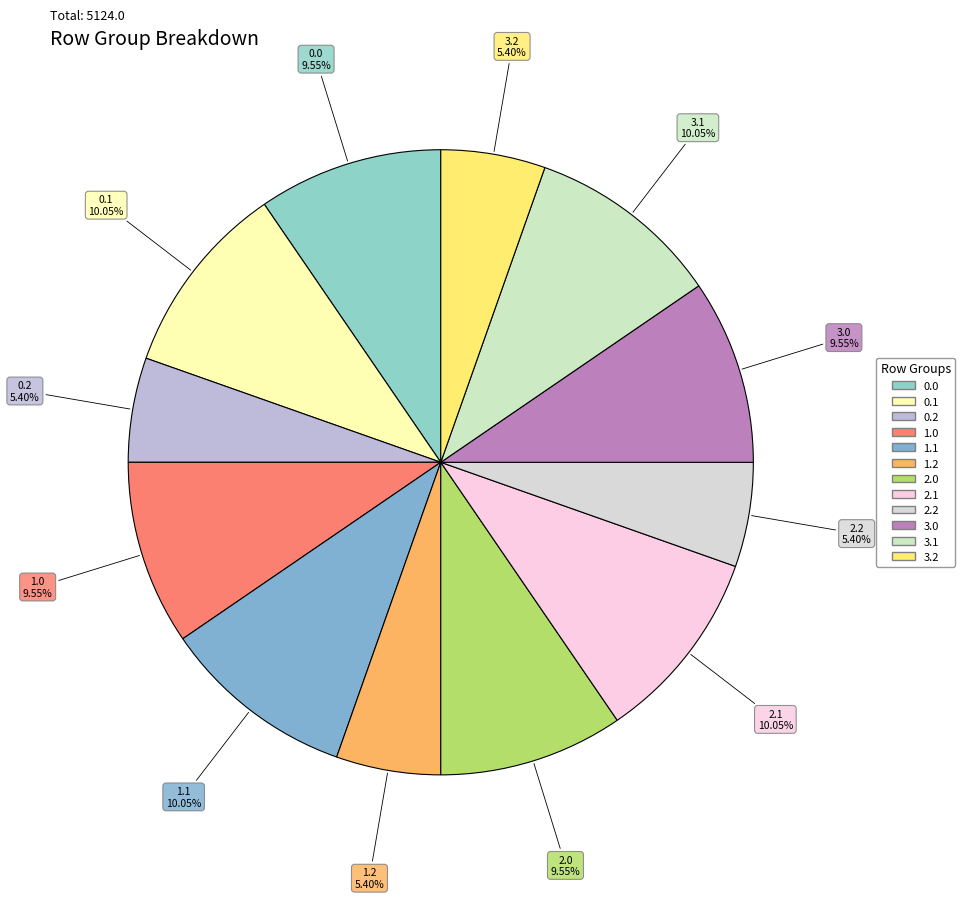

How many segments does this pie chart have?

12